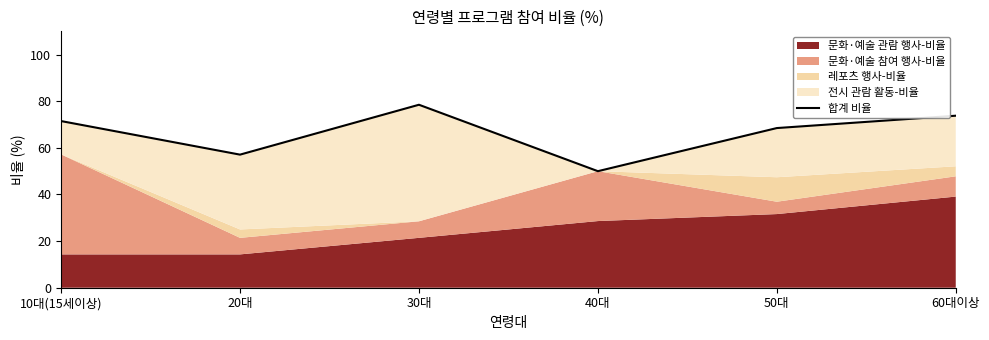

True or false: the data shows 19.6 at 50대.

False